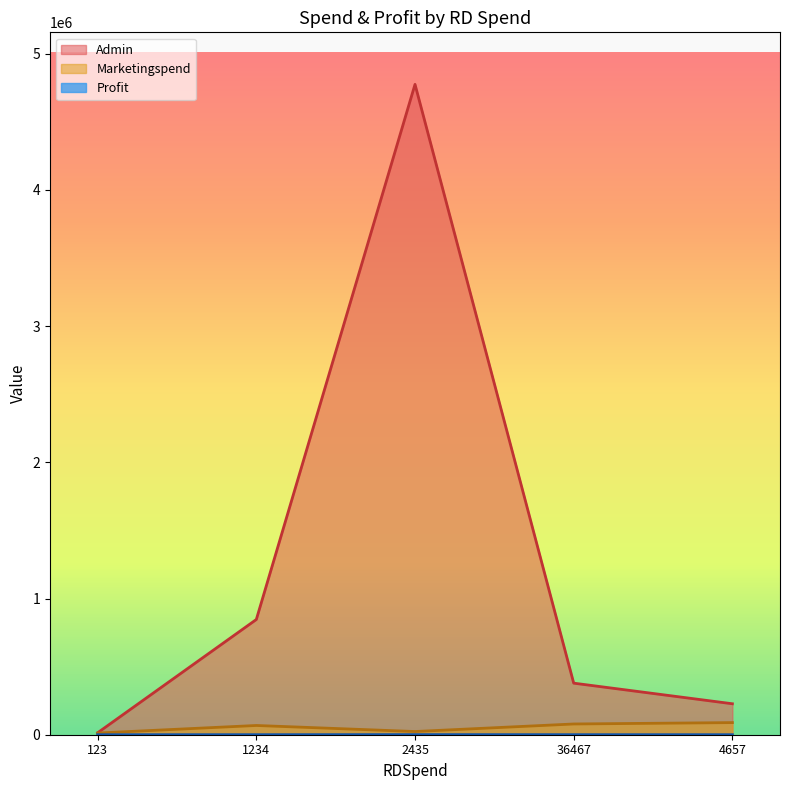

Does the chart display data point markers on the line(s)?

No